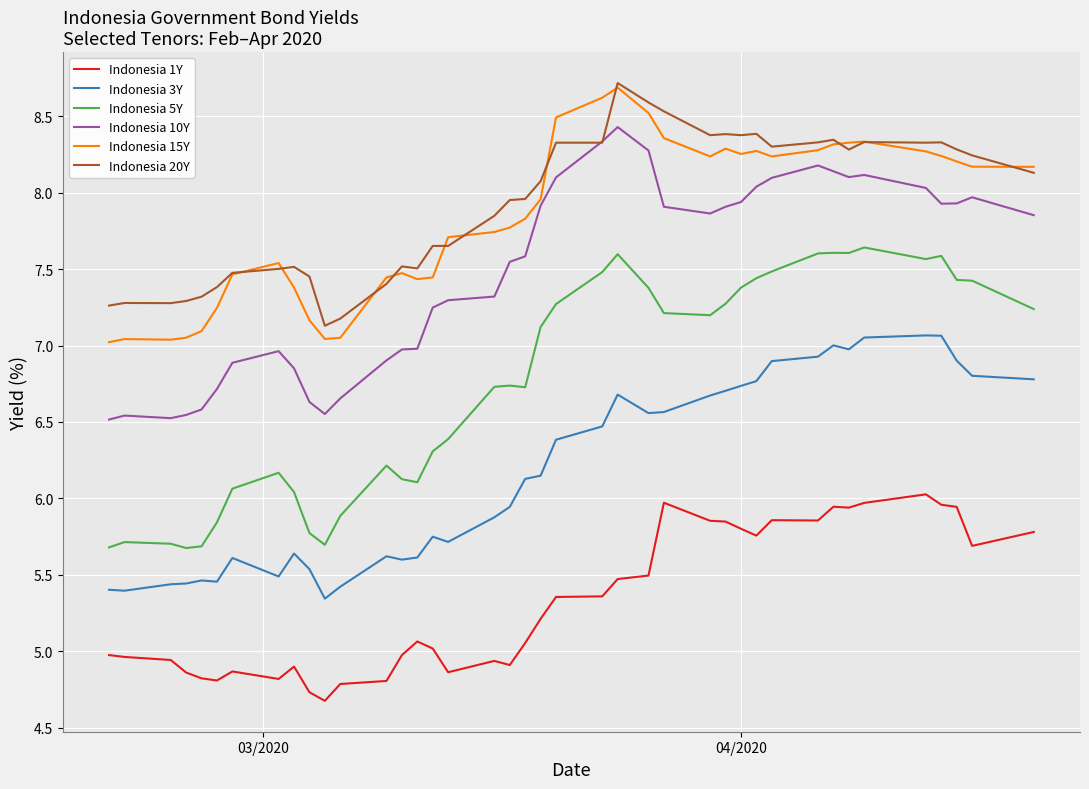

True or false: Indonesia 15Y and Indonesia 1Y intersect in this chart.

False